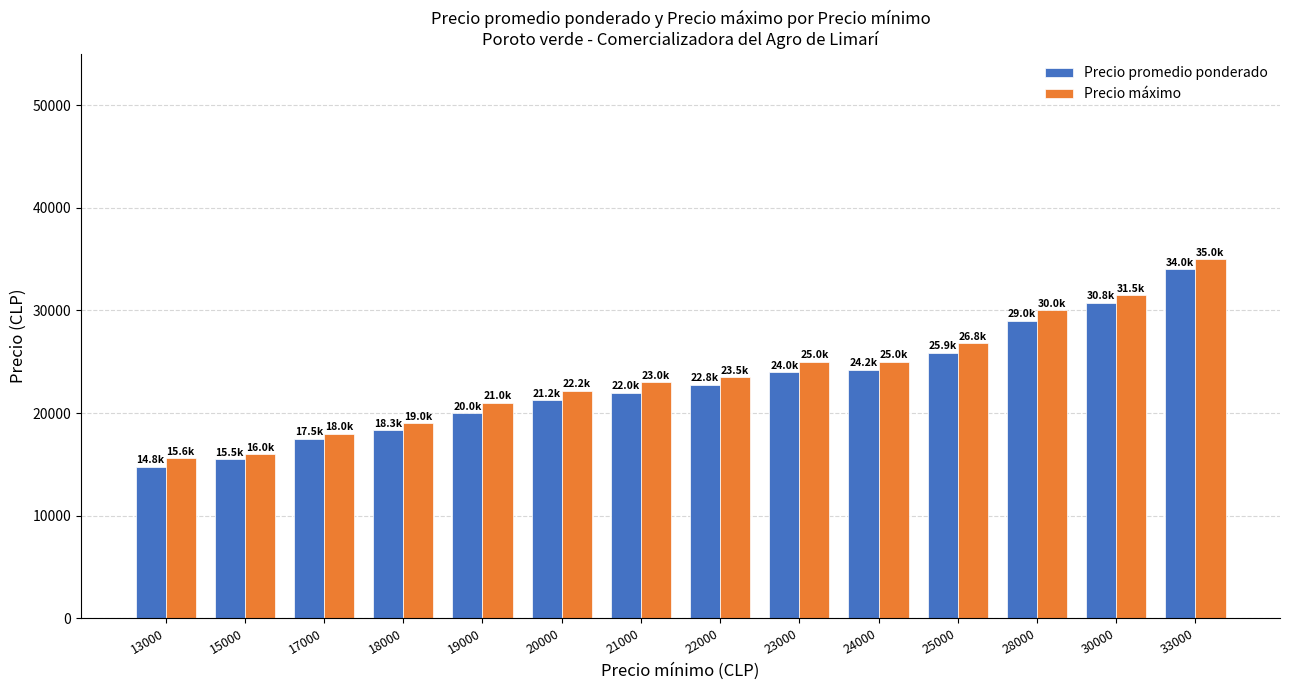

Reading left to right, transcribe all the data shown in this chart.

Precio promedio ponderado: 13000=14800	15000=15500	17000=17500	18000=18333	19000=20000	20000=21250	21000=22000	22000=22750	23000=24000	24000=24250	25000=25900	28000=29000	30000=30750	33000=34000
Precio máximo: 13000=15600	15000=16000	17000=18000	18000=19000	19000=21000	20000=22167	21000=23000	22000=23500	23000=25000	24000=25000	25000=26800	28000=30000	30000=31500	33000=35000